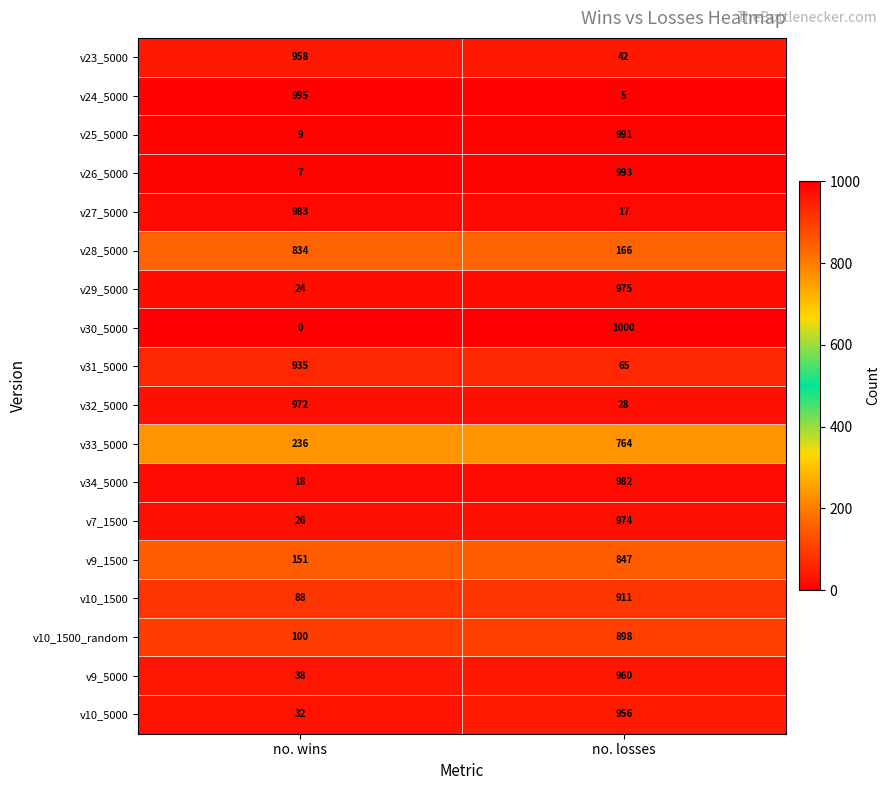

What is the difference between the maximum and minimum values in the v10_5000 series?

924